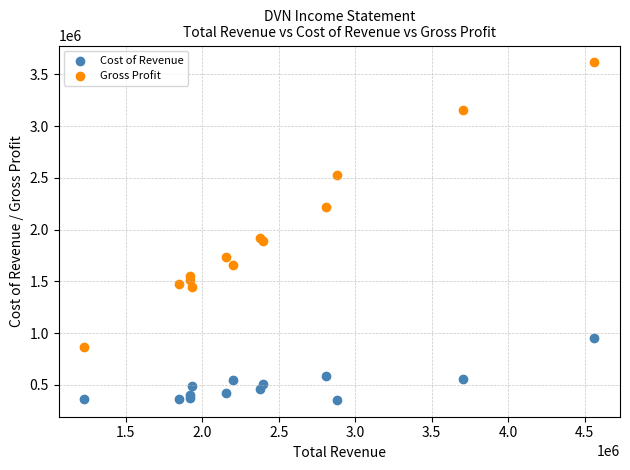

Which series reaches the maximum Y coordinate?

Gross Profit